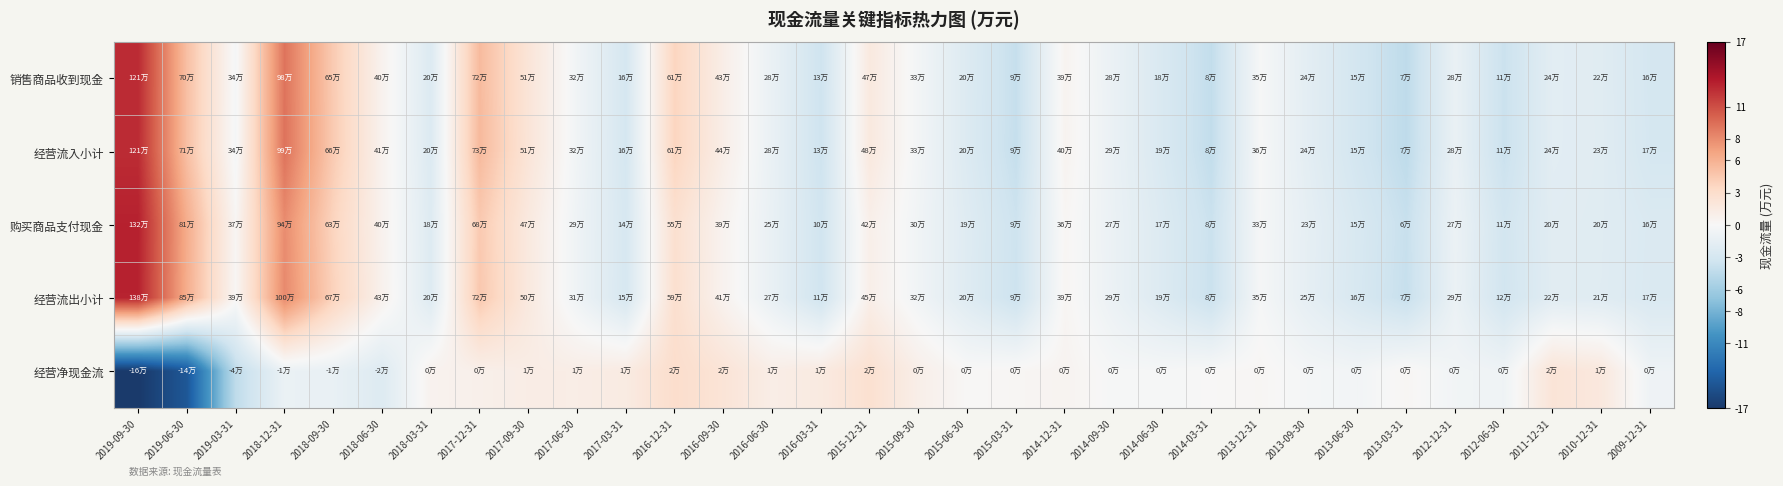

List the series in order of their peak value, lowest first.

经营净现金流, 经营流入小计, 销售商品收到现金, 经营流出小计, 购买商品支付现金